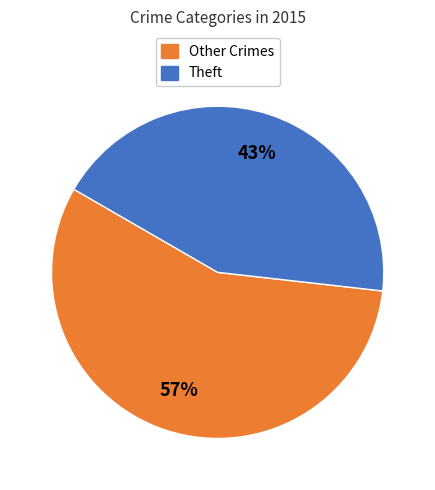

To the nearest percent, what is the average slice percentage?

50%